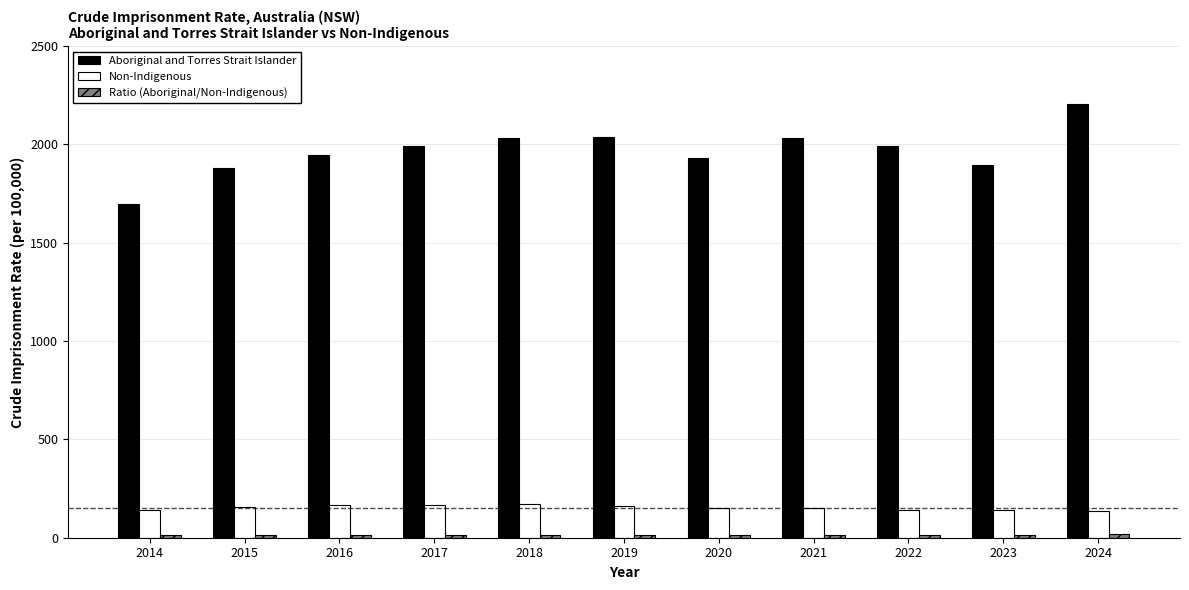

Between 2014 and 2016, which series saw the biggest shift?

Aboriginal and Torres Strait Islander